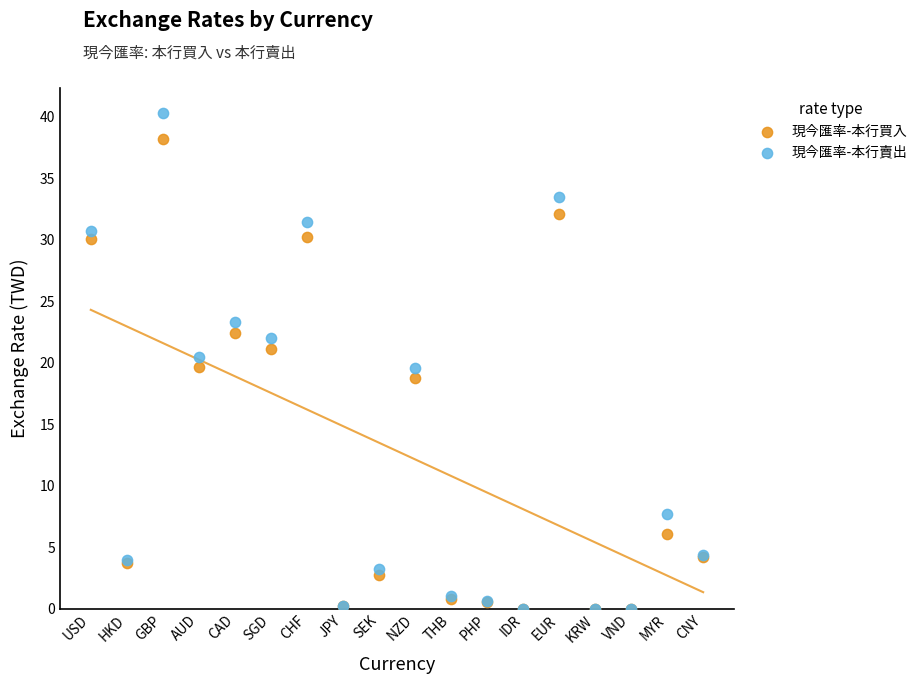

Which series has the largest Y range (max minus min)?

現今匯率-本行賣出